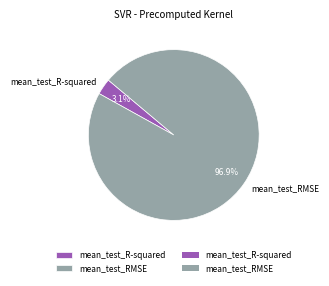

What is the smallest slice in the pie chart?

mean_test_R-squared